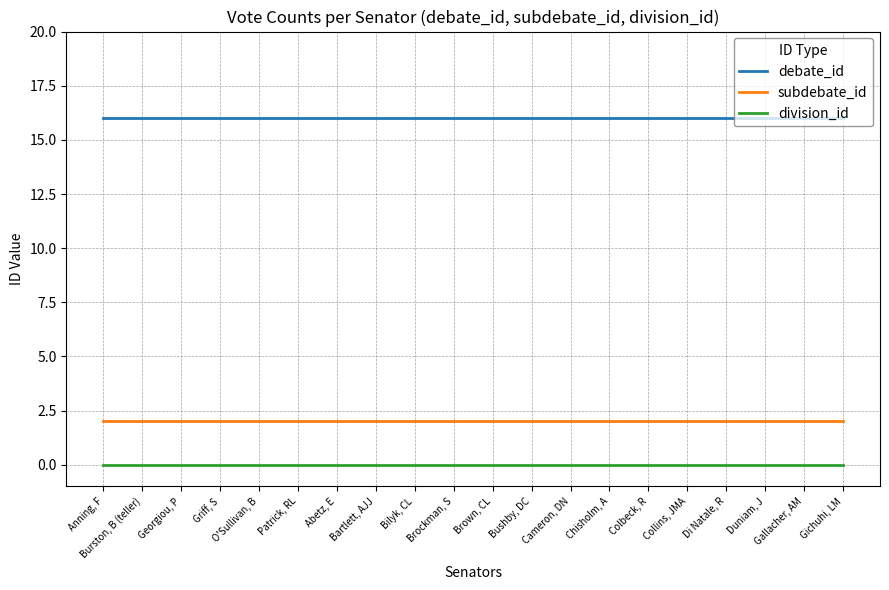

At Di Natale, R, list the series in order from largest to smallest.

debate_id, subdebate_id, division_id